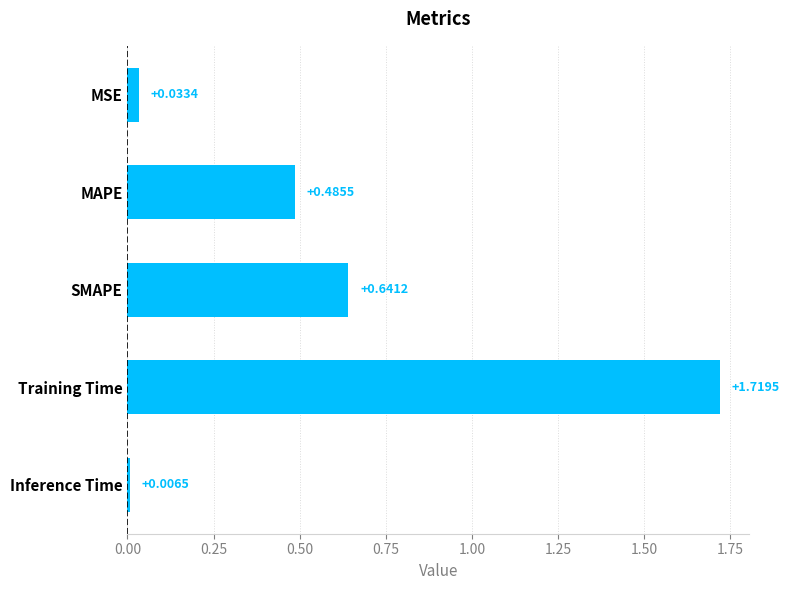

Are the bars grouped side by side (vs. stacked)?

No